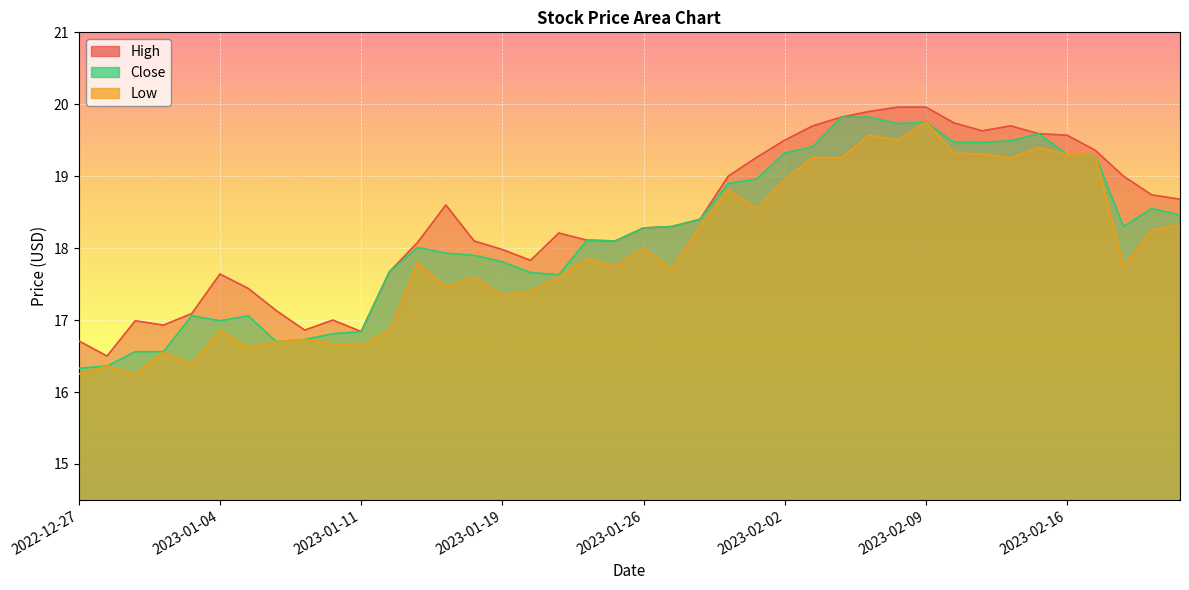

Which label corresponds to the largest value in the chart?

2023-02-08